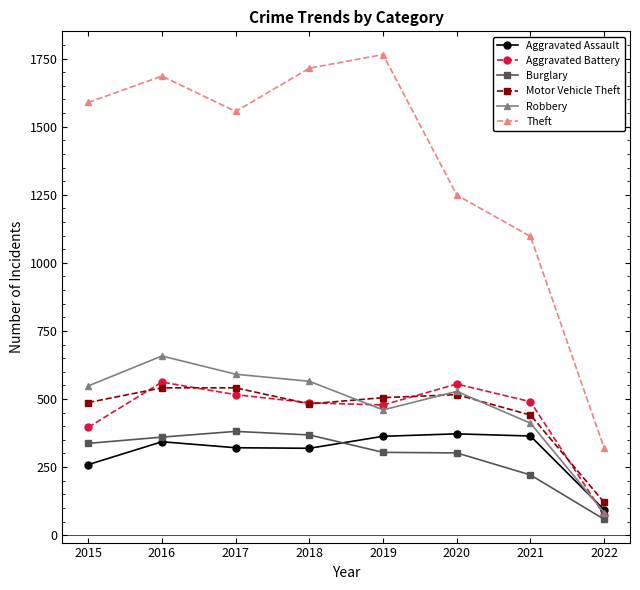

What is the minimum value for Burglary?

58